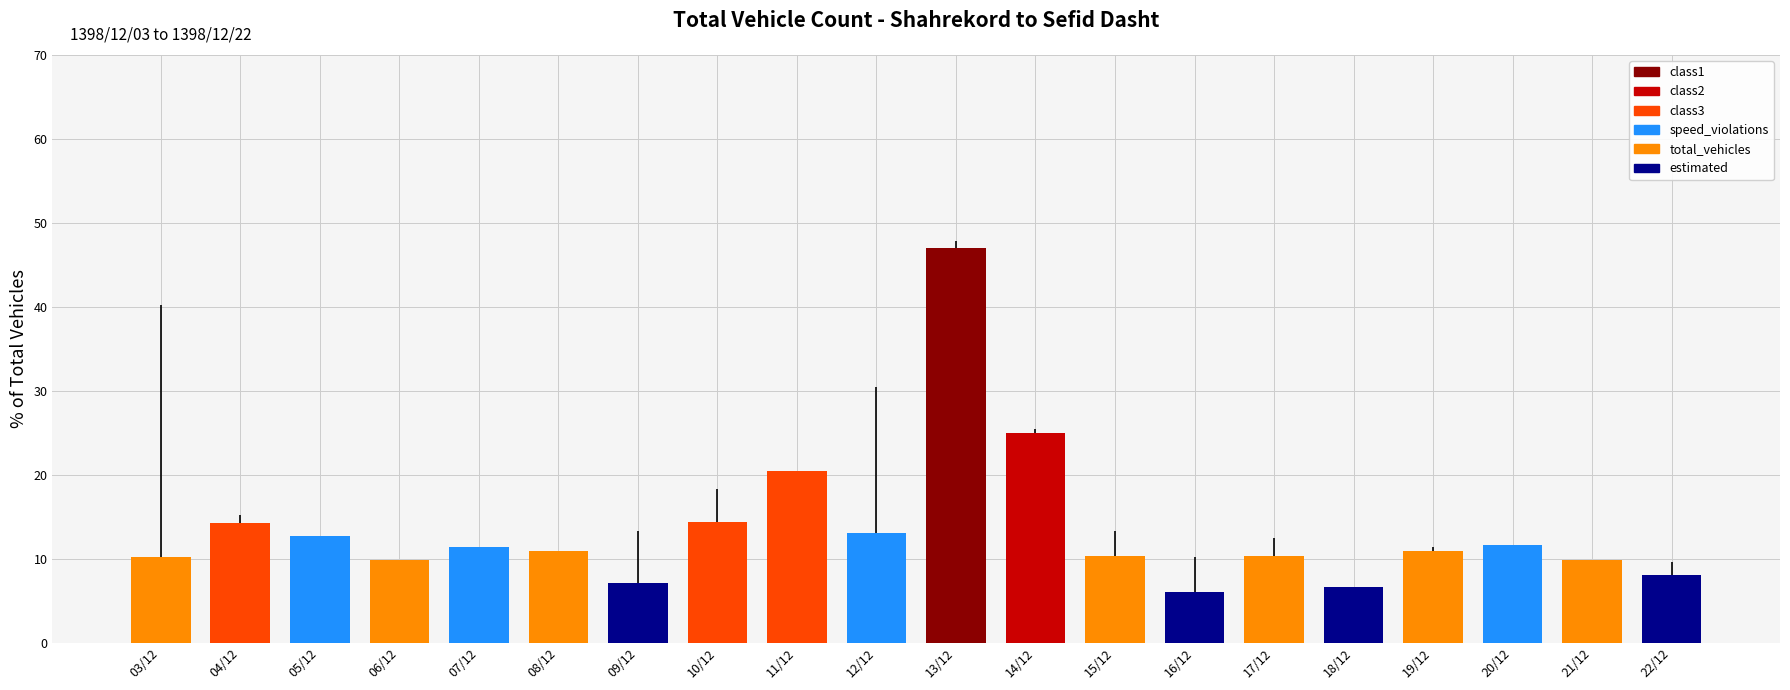

Does the chart contain stacked bars?

No